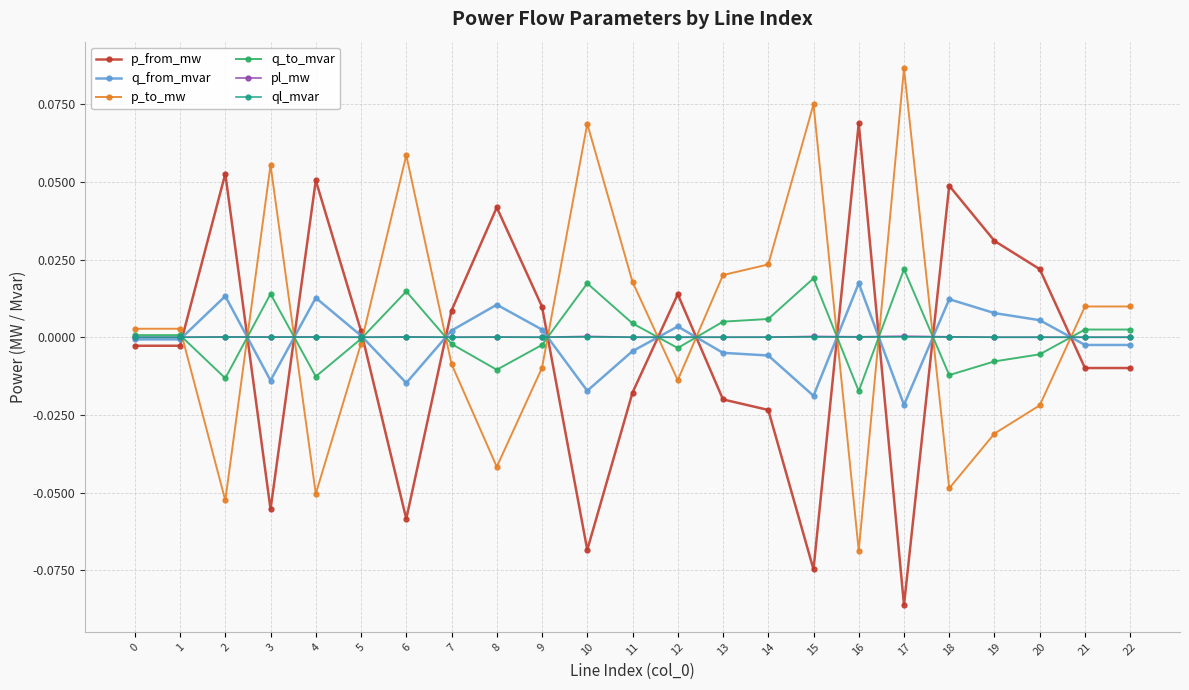

True or false: q_to_mvar has more than 2 interior local peaks.

True